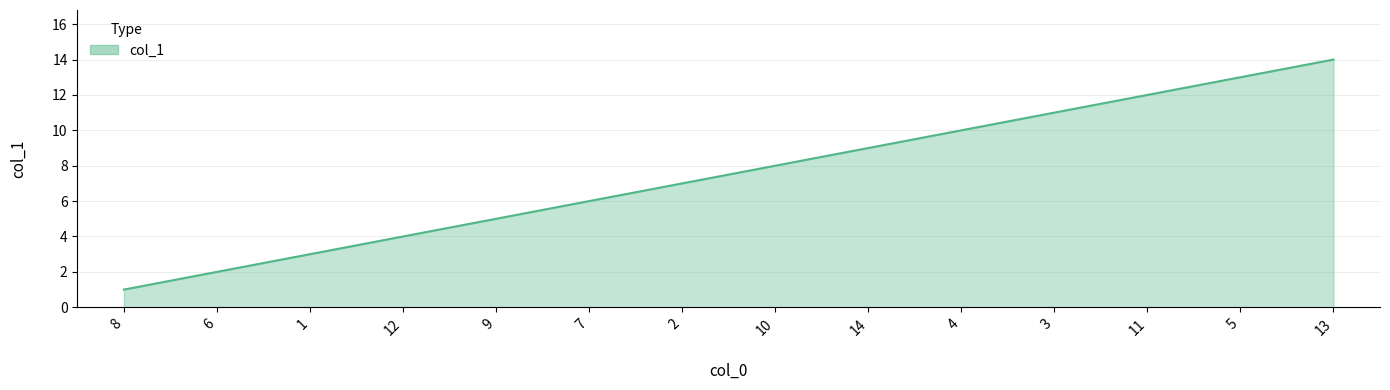

What is the difference between the maximum and minimum values?

13